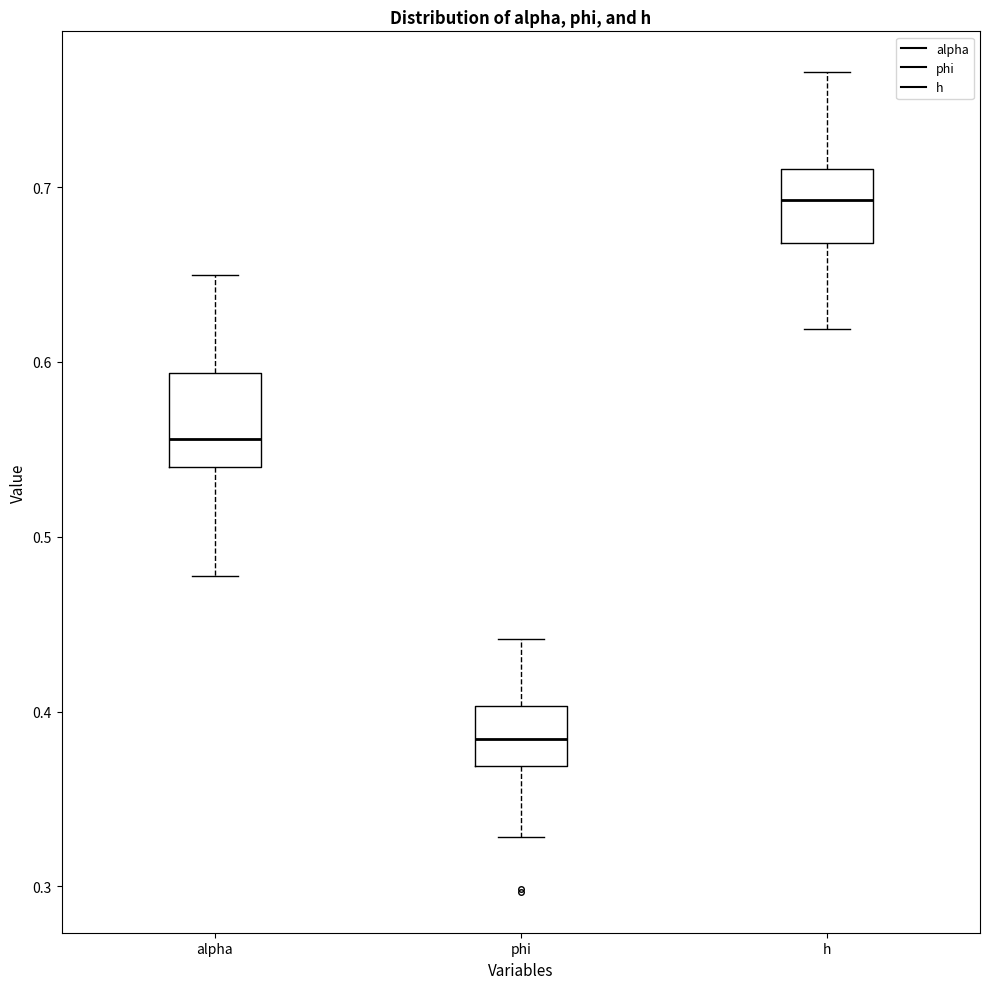

Reading left to right, read every box against the y-axis: the position of its median line, the range the box covers, and the ends of its whiskers. The values are not printed on the chart, so give them approximately, as read against the axis.

alpha: median 0.56, box 0.54 to 0.59, whiskers 0.48 to 0.65
phi: median 0.38, box 0.37 to 0.40, whiskers 0.33 to 0.44
h: median 0.69, box 0.67 to 0.71, whiskers 0.62 to 0.77